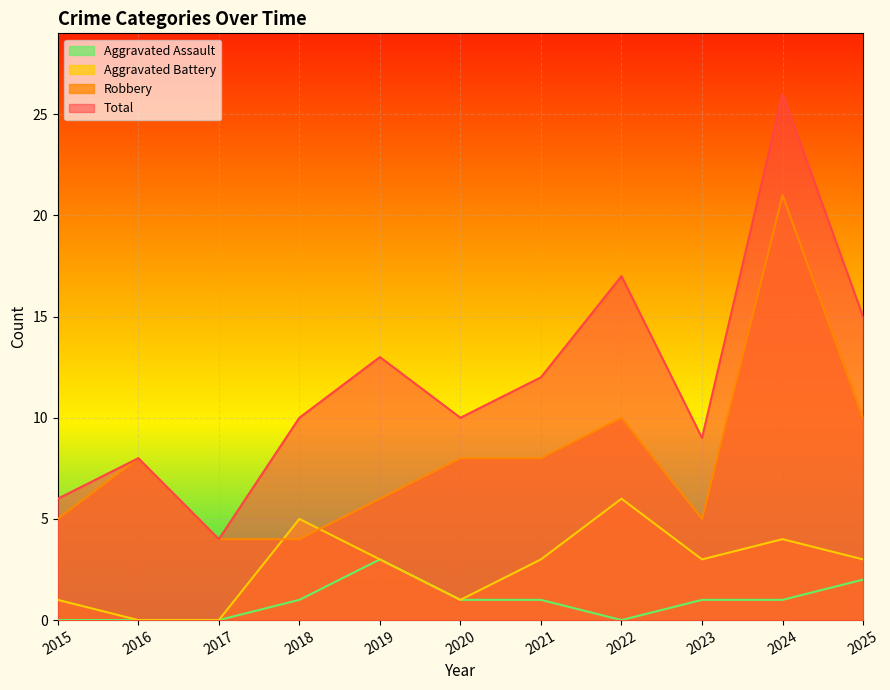

What is the difference between the highest and lowest values at 2018?

9